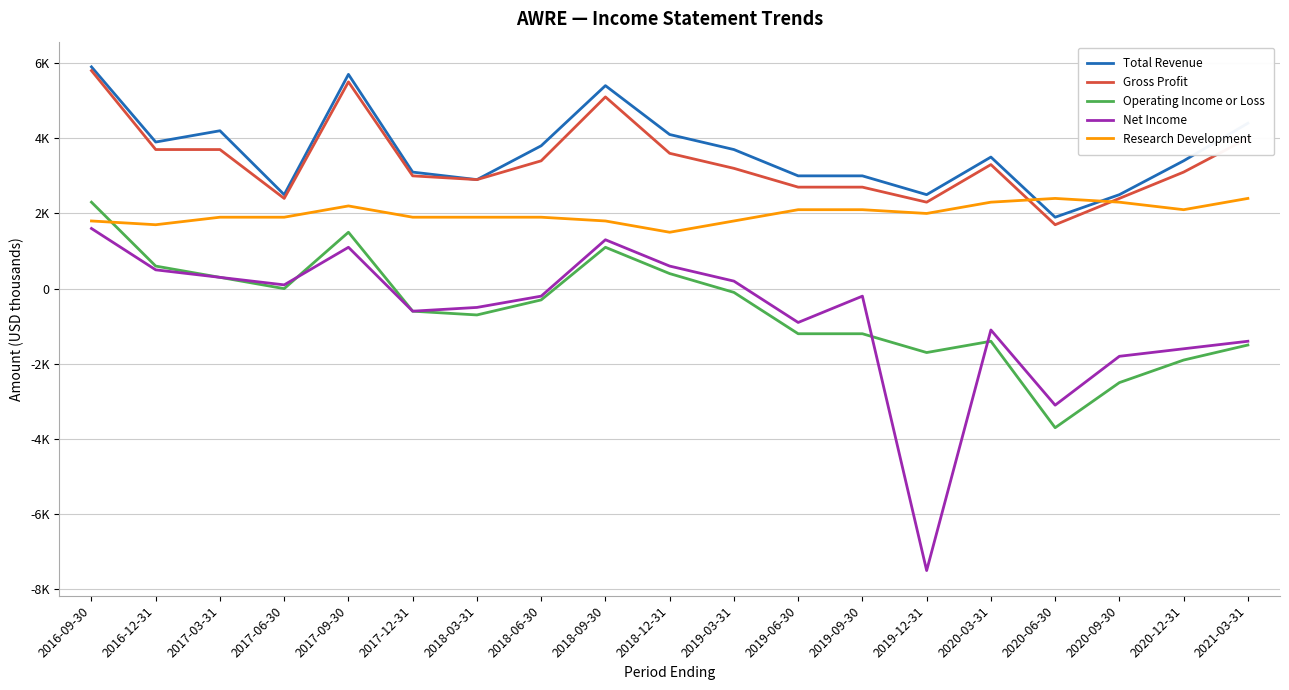

What is the average value of the Research Development series?

2000